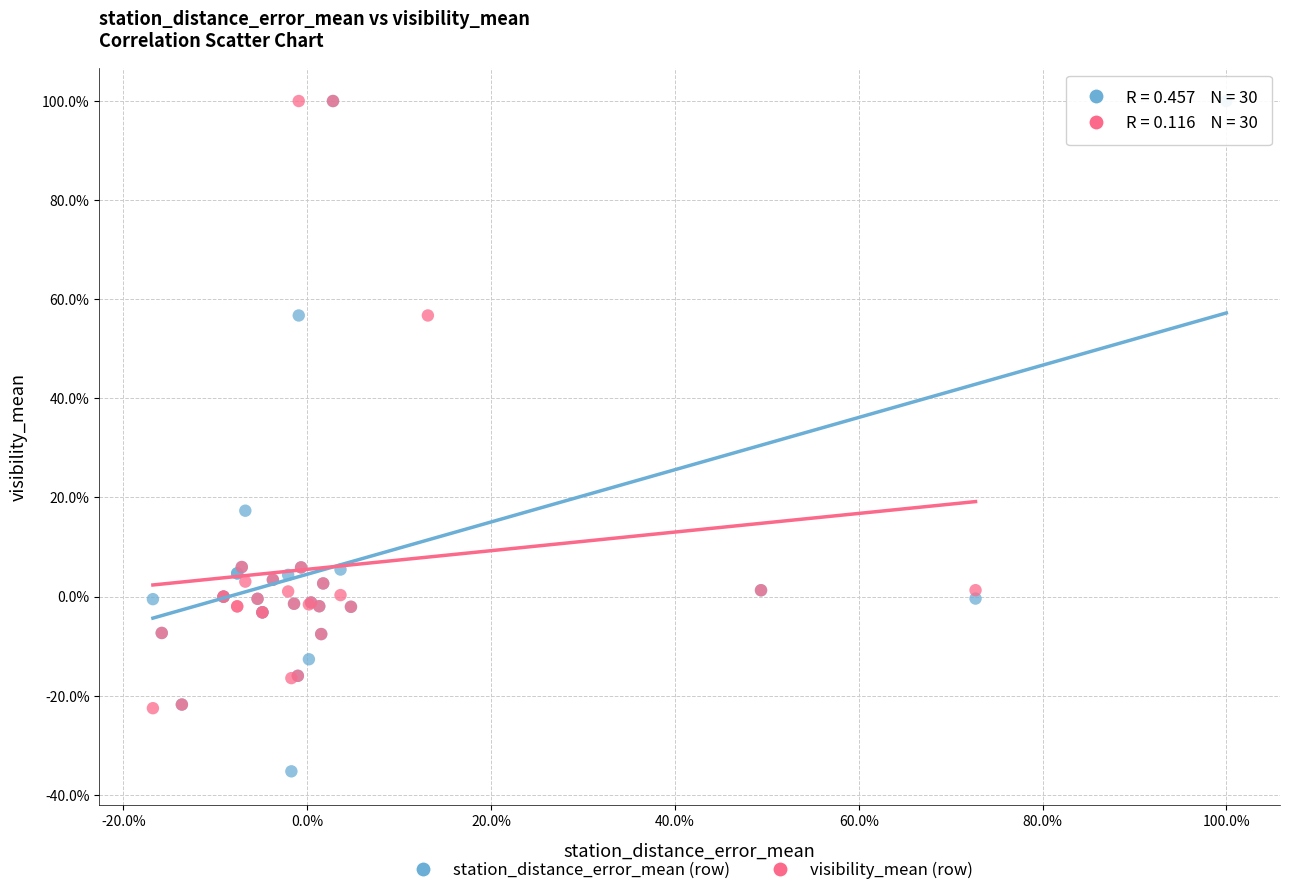

Which series contains the lowest Y value?

station_distance_error_mean (row)